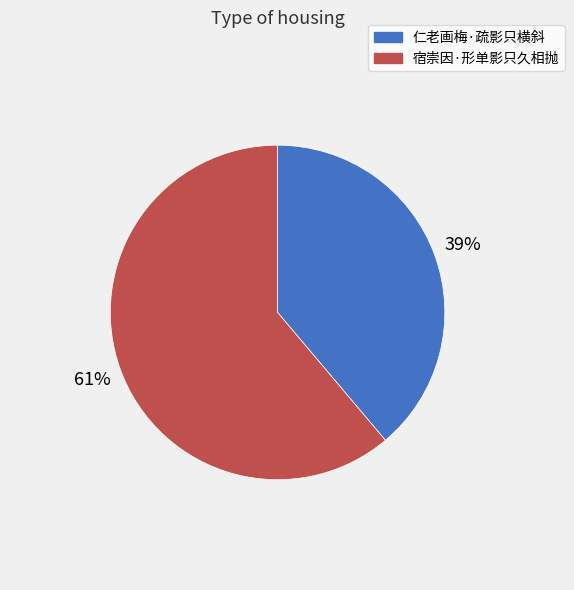

Which category has the smallest portion of the pie?

仁老画梅·疏影只横斜